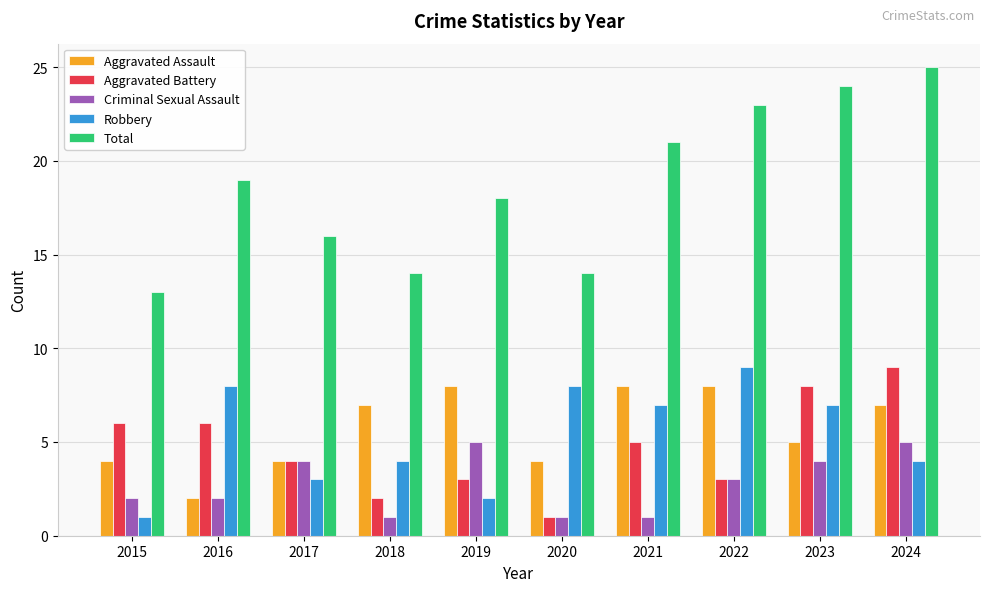

Reading left to right, transcribe all the data shown in this chart.

Aggravated Assault: 2015=4	2016=2	2017=4	2018=7	2019=8	2020=4	2021=8	2022=8	2023=5	2024=7
Aggravated Battery: 2015=6	2016=6	2017=4	2018=2	2019=3	2020=1	2021=5	2022=3	2023=8	2024=9
Criminal Sexual Assault: 2015=2	2016=2	2017=4	2018=1	2019=5	2020=1	2021=1	2022=3	2023=4	2024=5
Robbery: 2015=1	2016=8	2017=3	2018=4	2019=2	2020=8	2021=7	2022=9	2023=7	2024=4
Total: 2015=13	2016=19	2017=16	2018=14	2019=18	2020=14	2021=21	2022=23	2023=24	2024=25